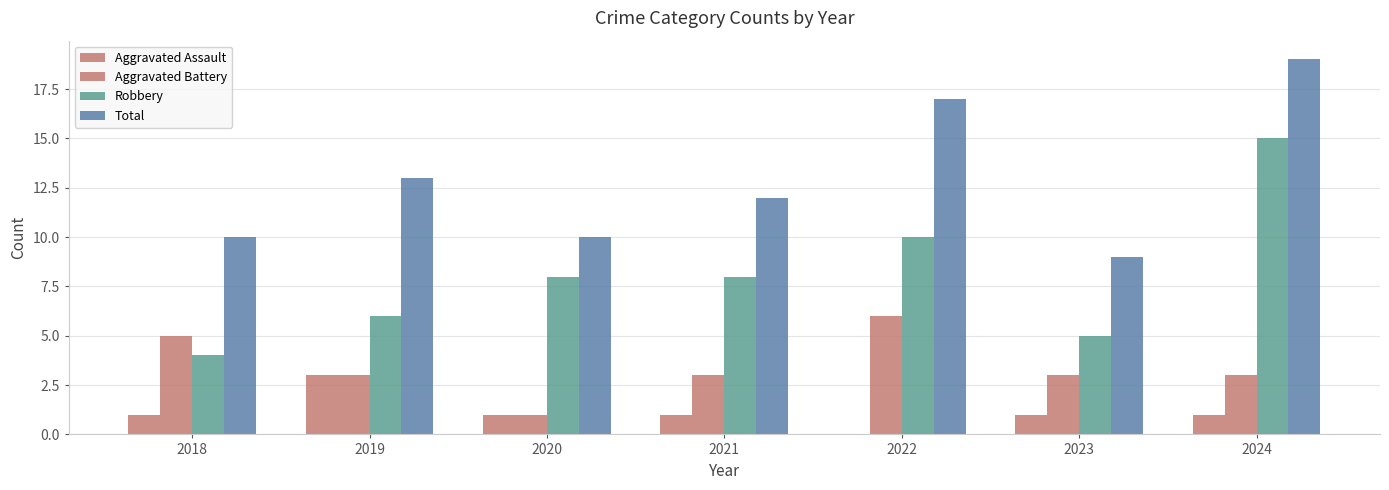

What is the difference between the highest and lowest values at 2022?

17